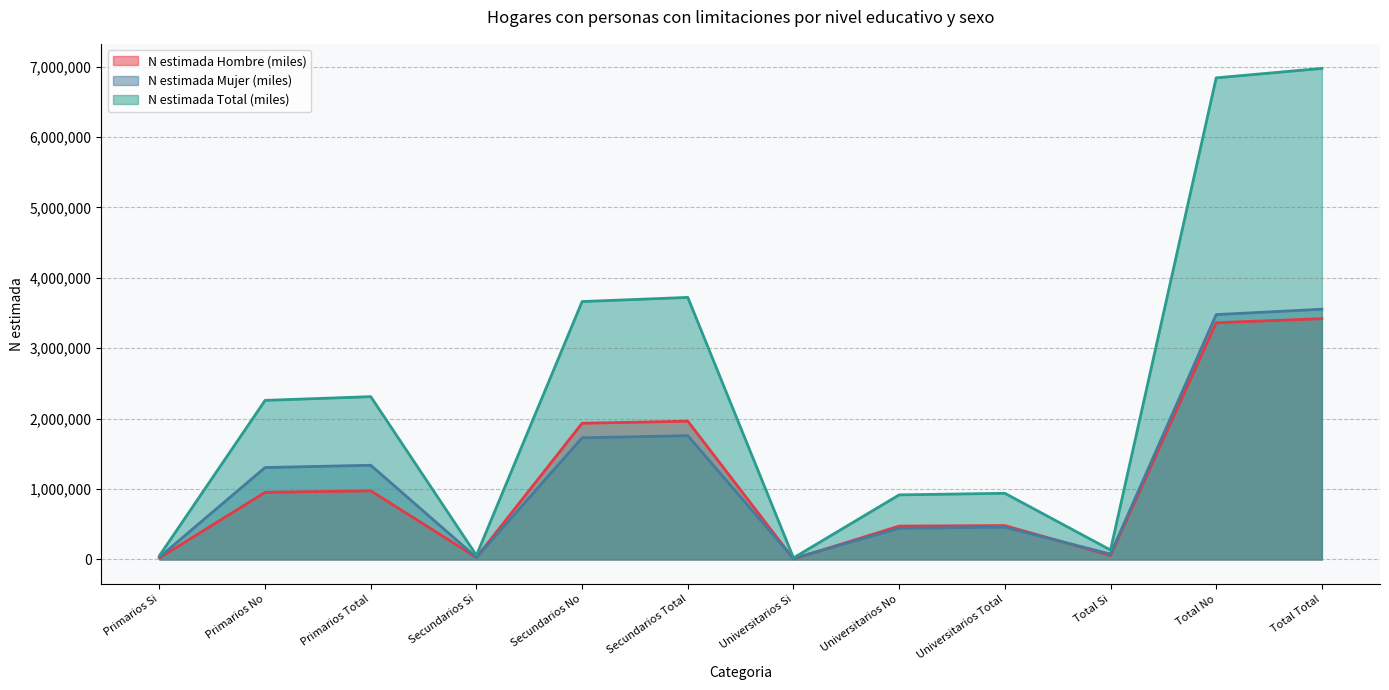

Rank the series at Universitarios Total from highest to lowest value.

N estimada Total (miles), N estimada Hombre (miles), N estimada Mujer (miles)